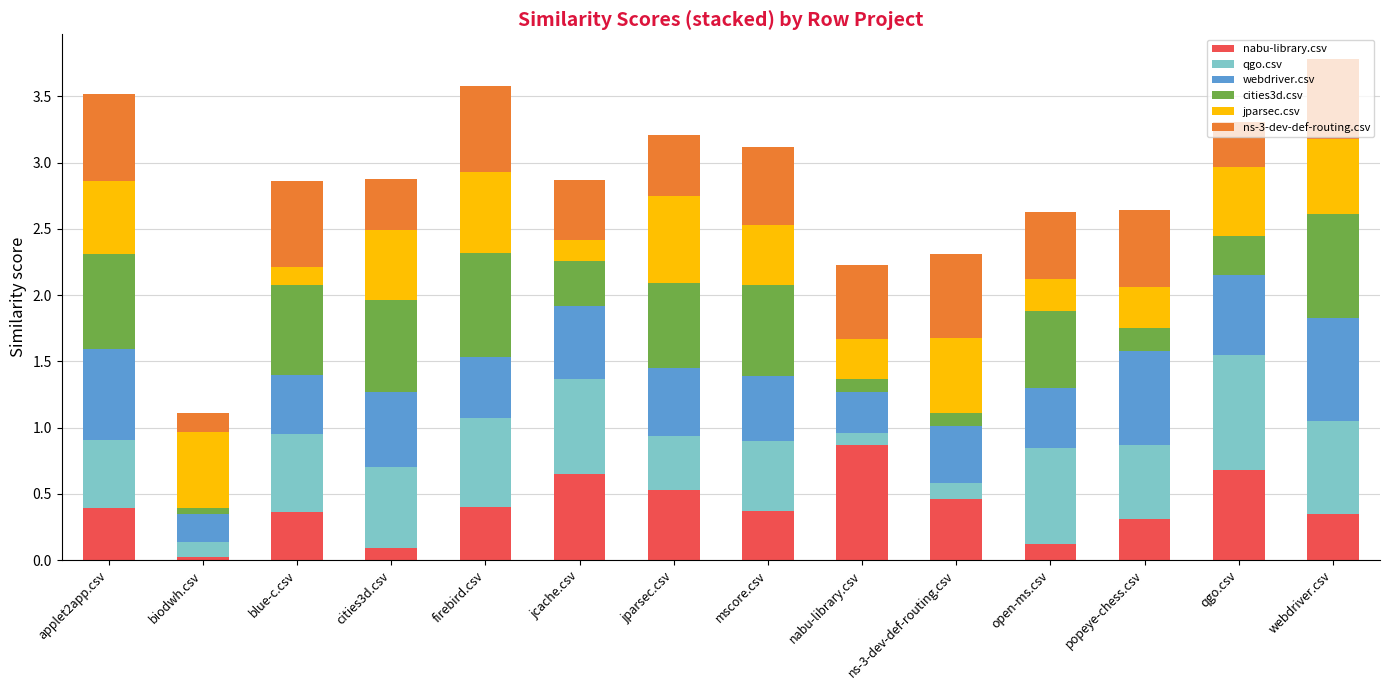

What is the total value across all series at applet2app.csv?

3.5